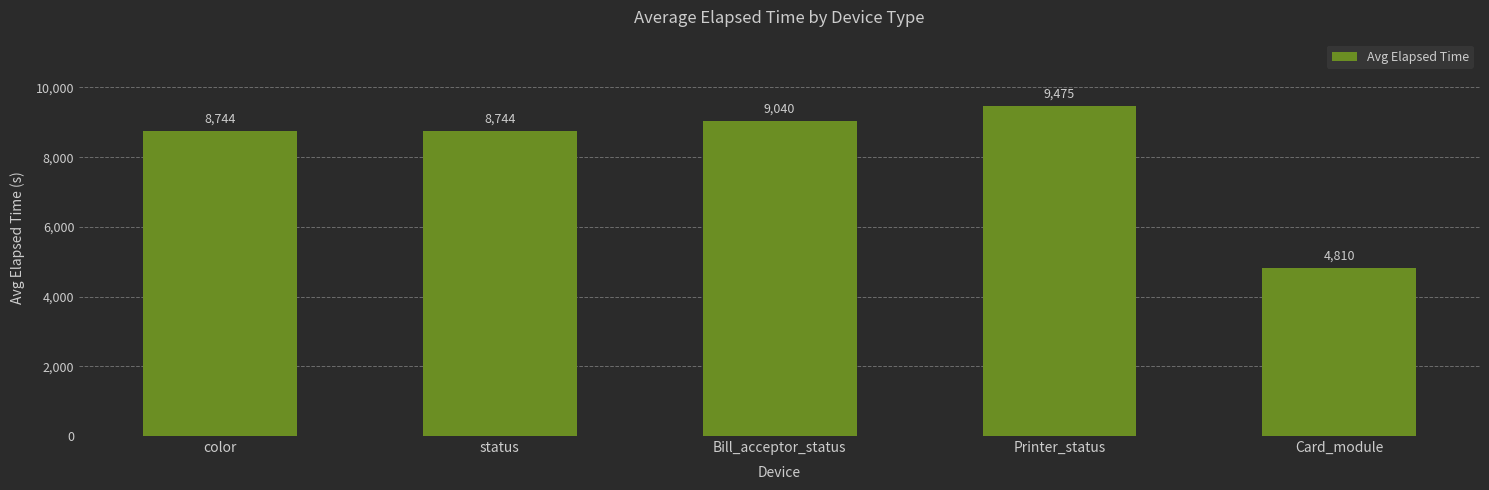

Are the bars grouped side by side (vs. stacked)?

No